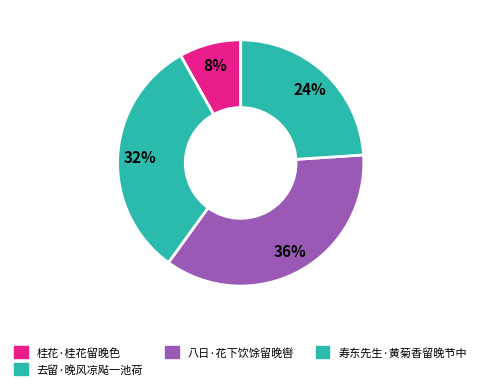

Is there a majority slice in this chart?

No